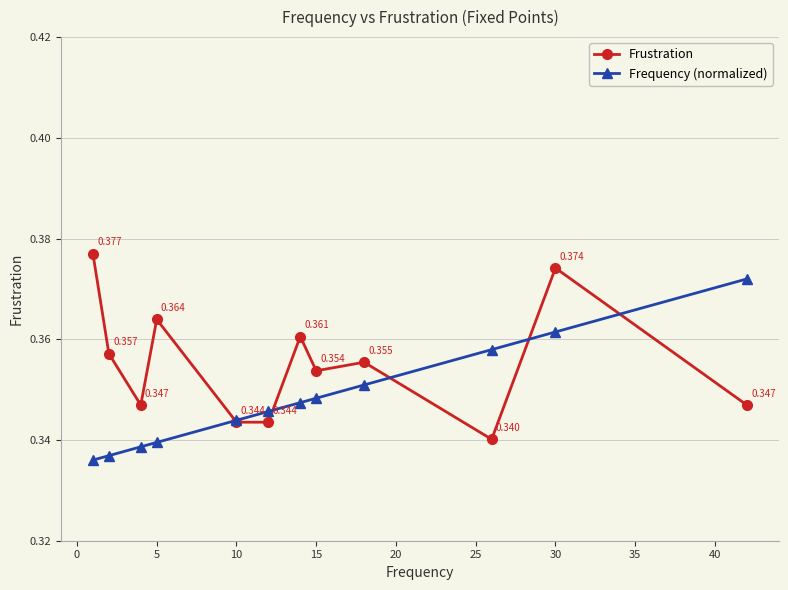

True or false: Frustration has more than 0 points higher than both neighbors.

True